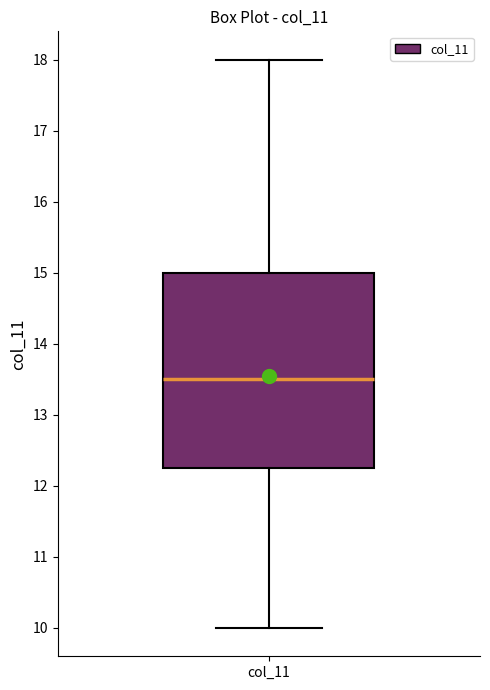

Where does the lower whisker of the box for col_11 end on the y-axis? The values are not printed on the chart, so give them approximately, as read against the axis.

10.0